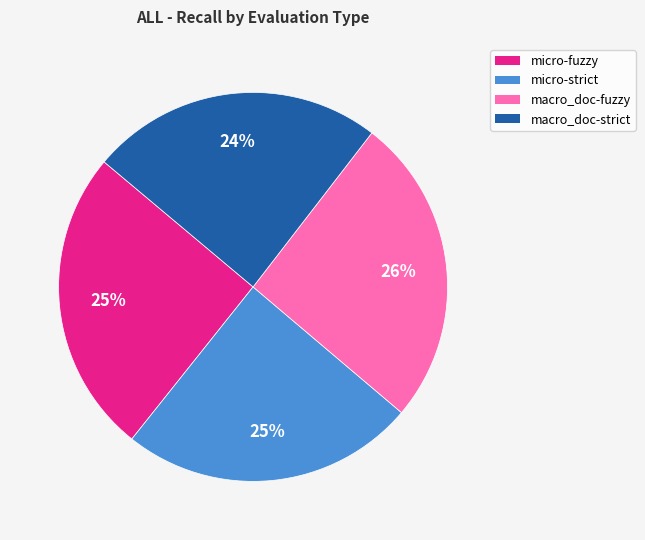

Is it true that macro_doc-strict is 24% of the pie?

True